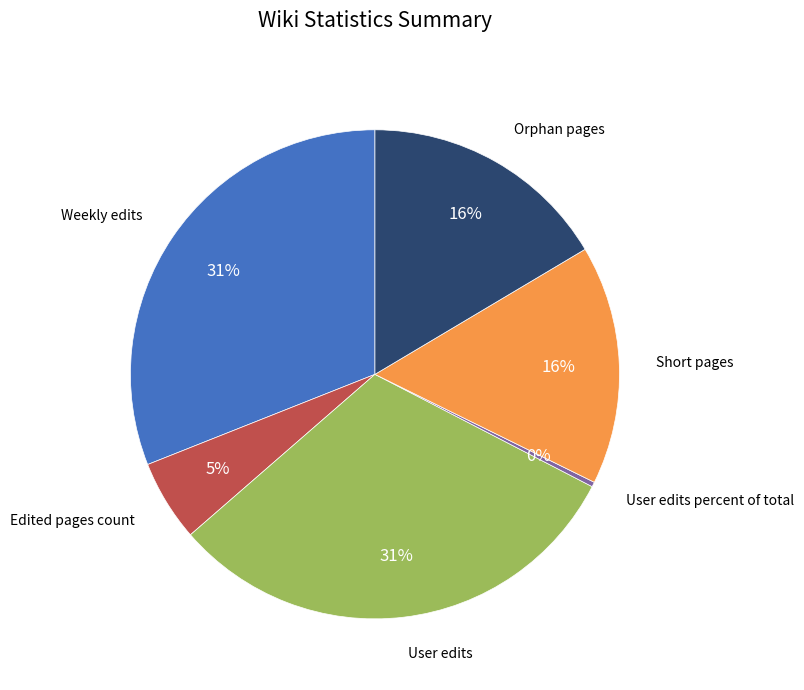

Is it true that Orphan pages is 16% of the pie?

True